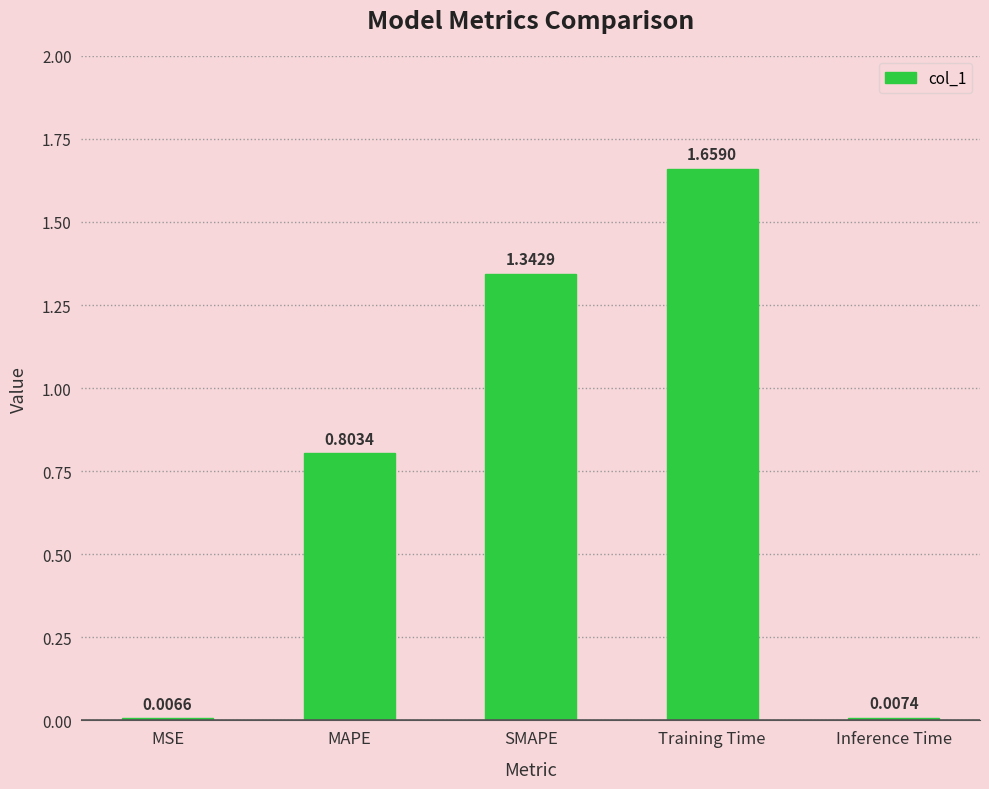

At which category does the chart reach its peak across all series?

Training Time